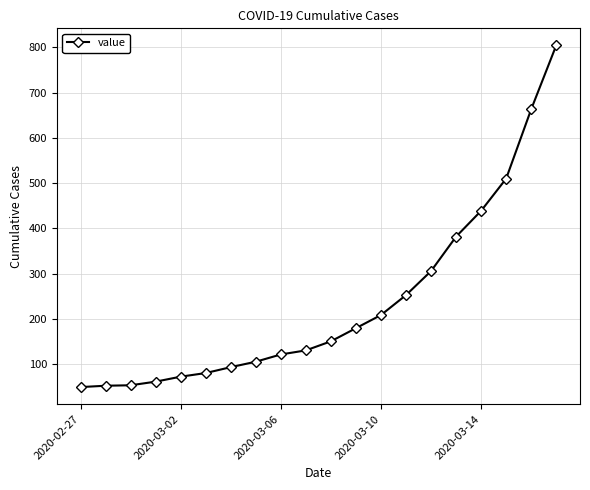

How many data points does each series have?

20